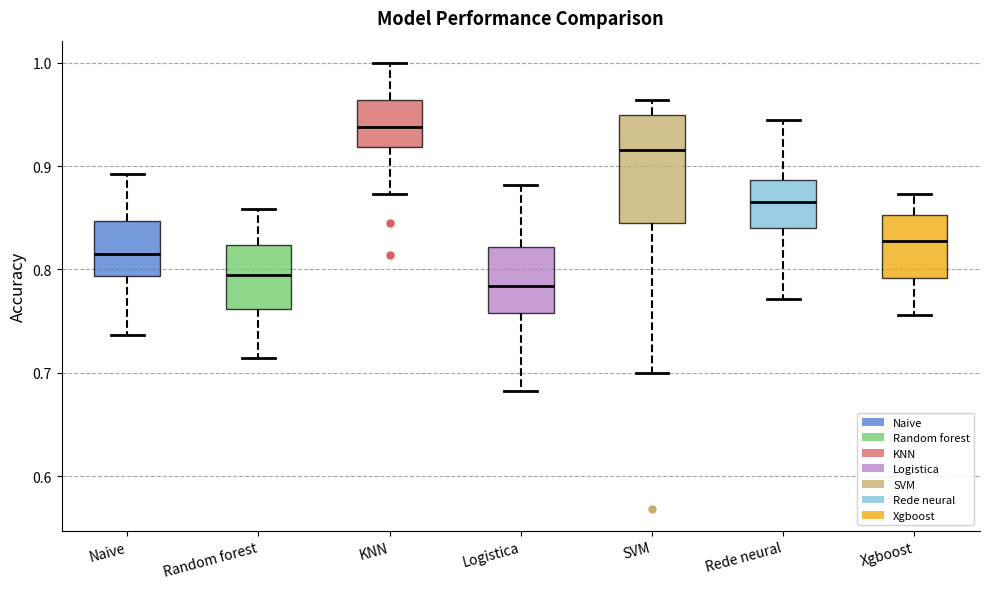

Where does the upper whisker of the box for SVM end on the y-axis? The values are not printed on the chart, so give them approximately, as read against the axis.

0.96